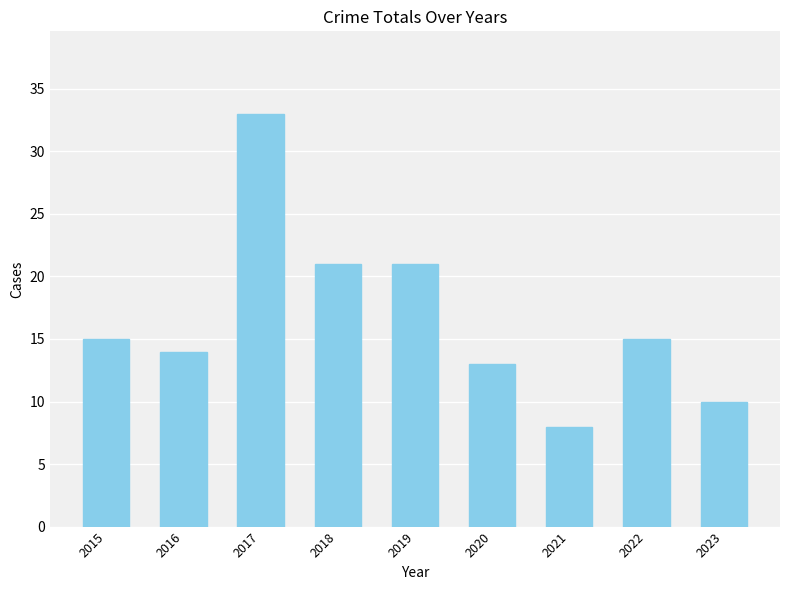

What is the smallest value displayed?

8